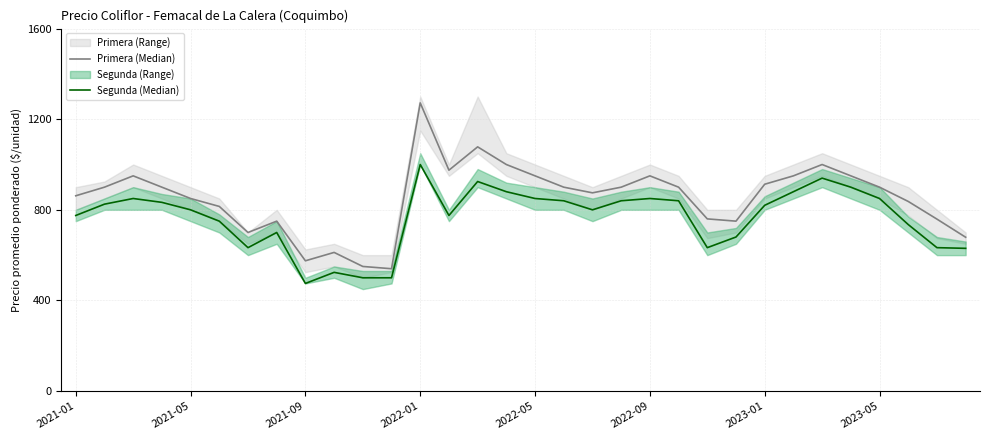

Reading right to left, extract all data points from this chart.

Primera (Median): 679	759	837	900	950	1000	950	913	750	760	900	950	900	875	900	950	1000	1078	975	1272	540	550	612	575	750	700	815	850	900	950	900	862
Segunda (Median): 630	633	735	850	900	940	880	820	680	633	840	850	840	800	840	850	880	925	775	1000	500	500	524	475	700	633	750	800	833	850	825	775